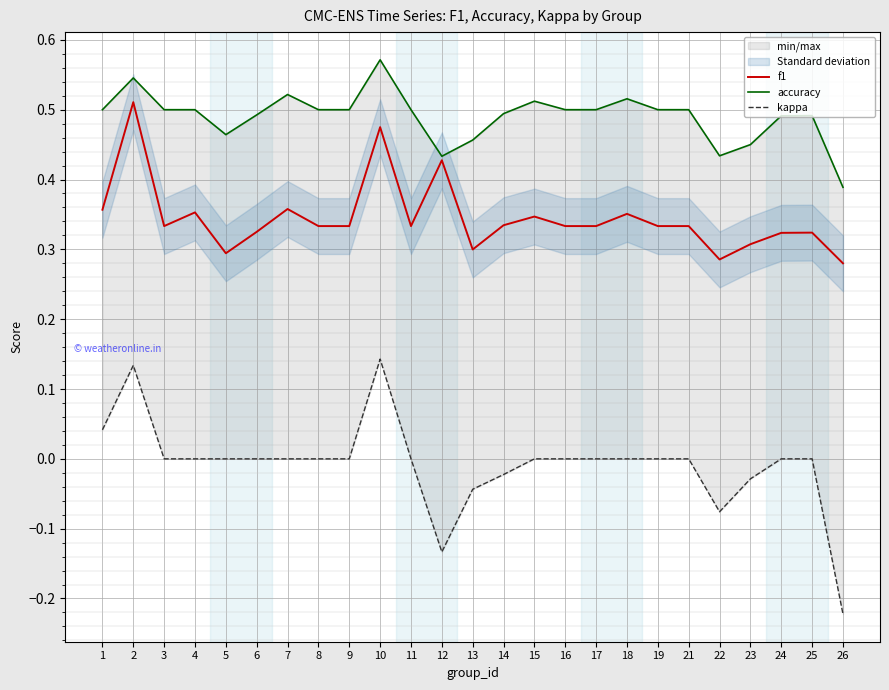

Rank the series by their maximum value, from lowest to highest.

kappa, f1, accuracy